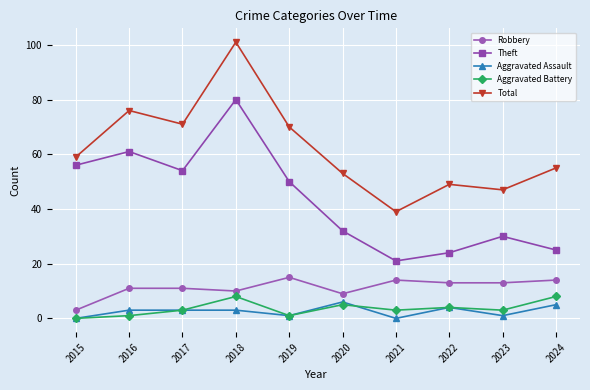

How many interior local valleys does the Theft series have?

2